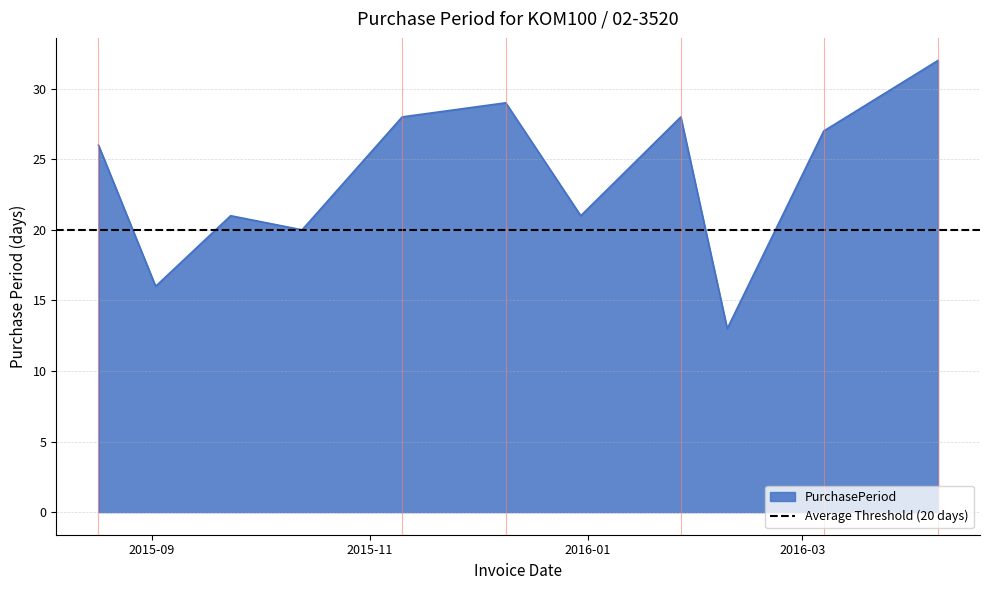

What is the value of the 9th point from the left?

13